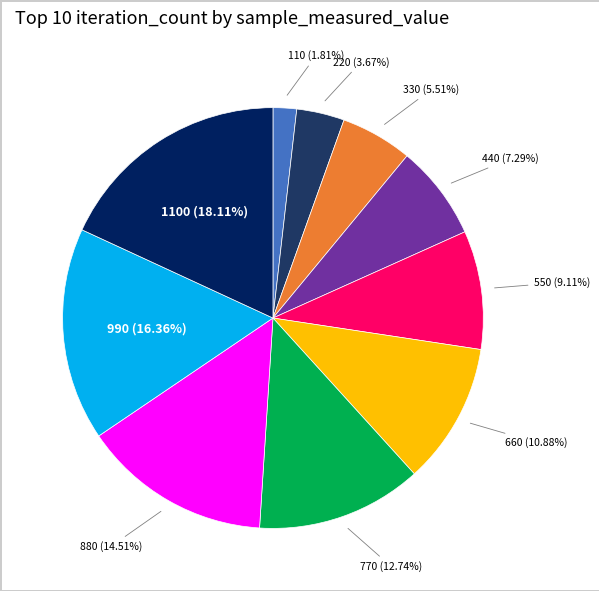

Is there a majority slice in this chart?

No